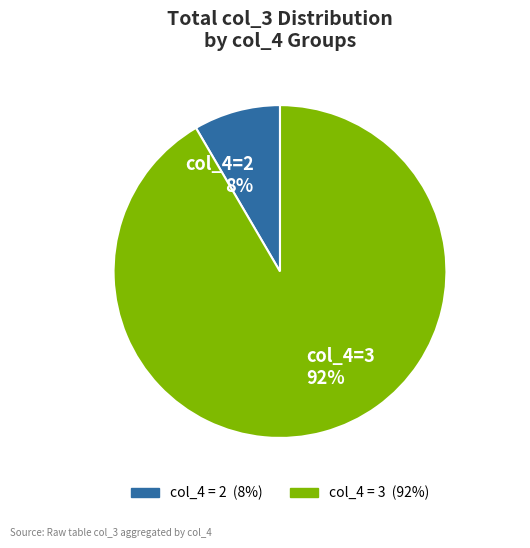

How many segments does this pie chart have?

2